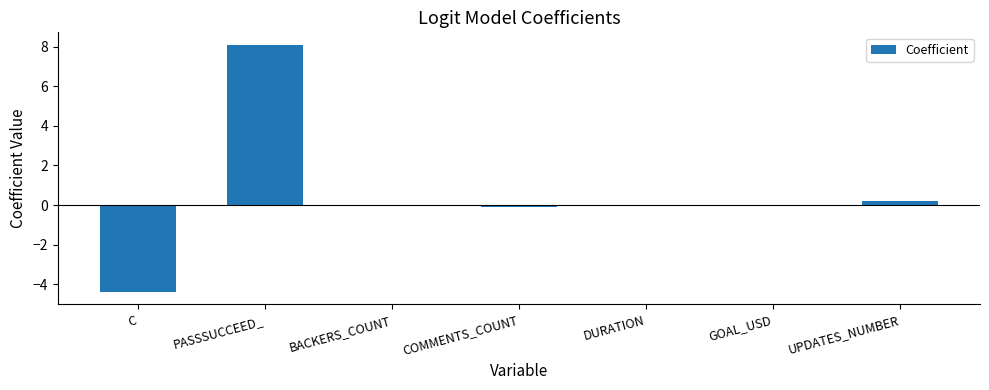

At which category does the chart reach its peak across all series?

PASSSUCCEED_